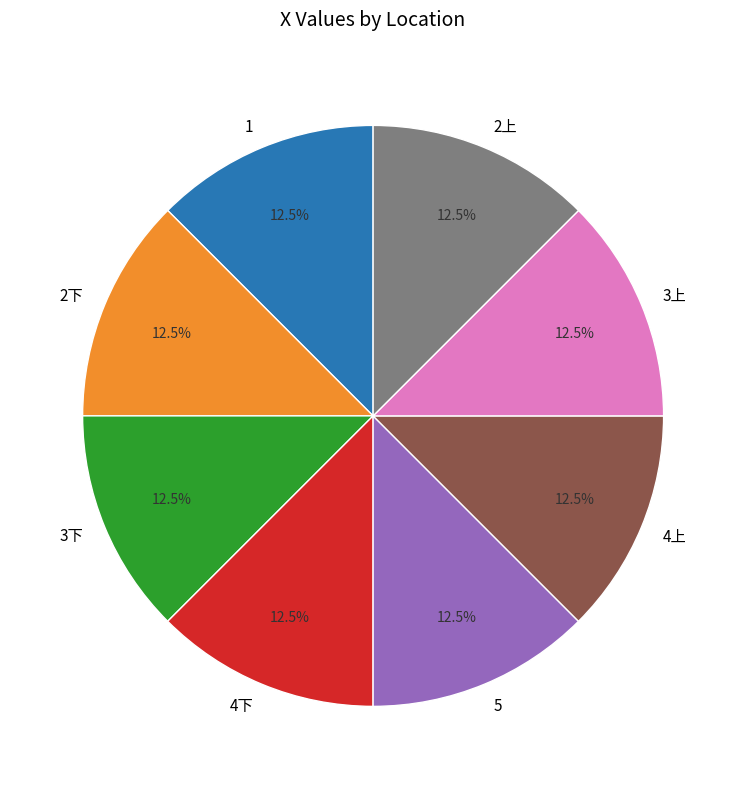

To the nearest percent, what is the combined percentage of 3上 and 1?

25%